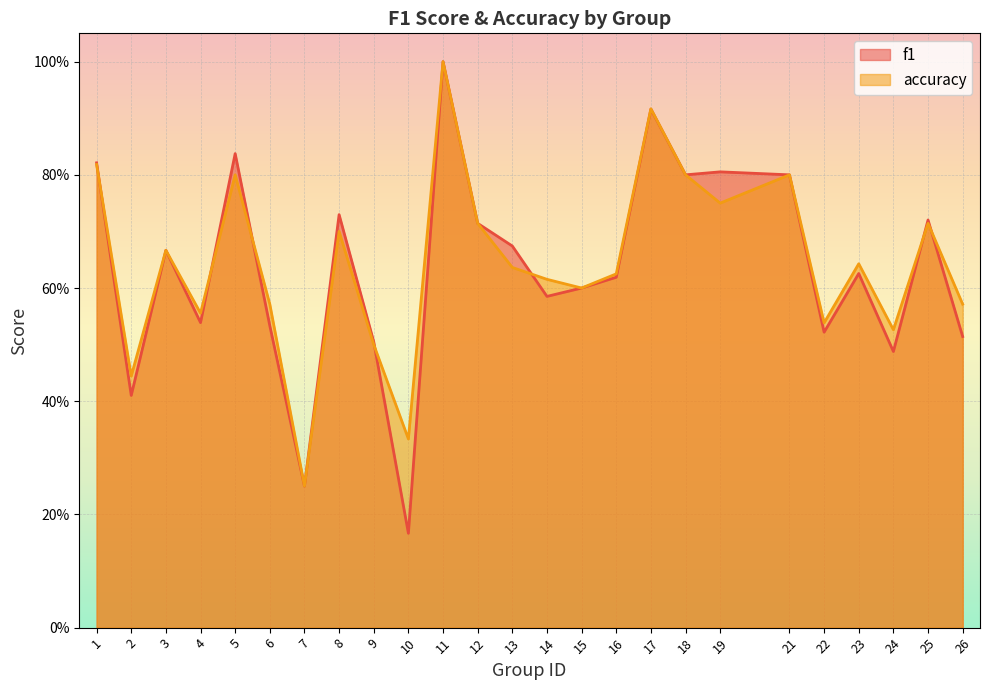

Which category has the lowest value across all series?

10